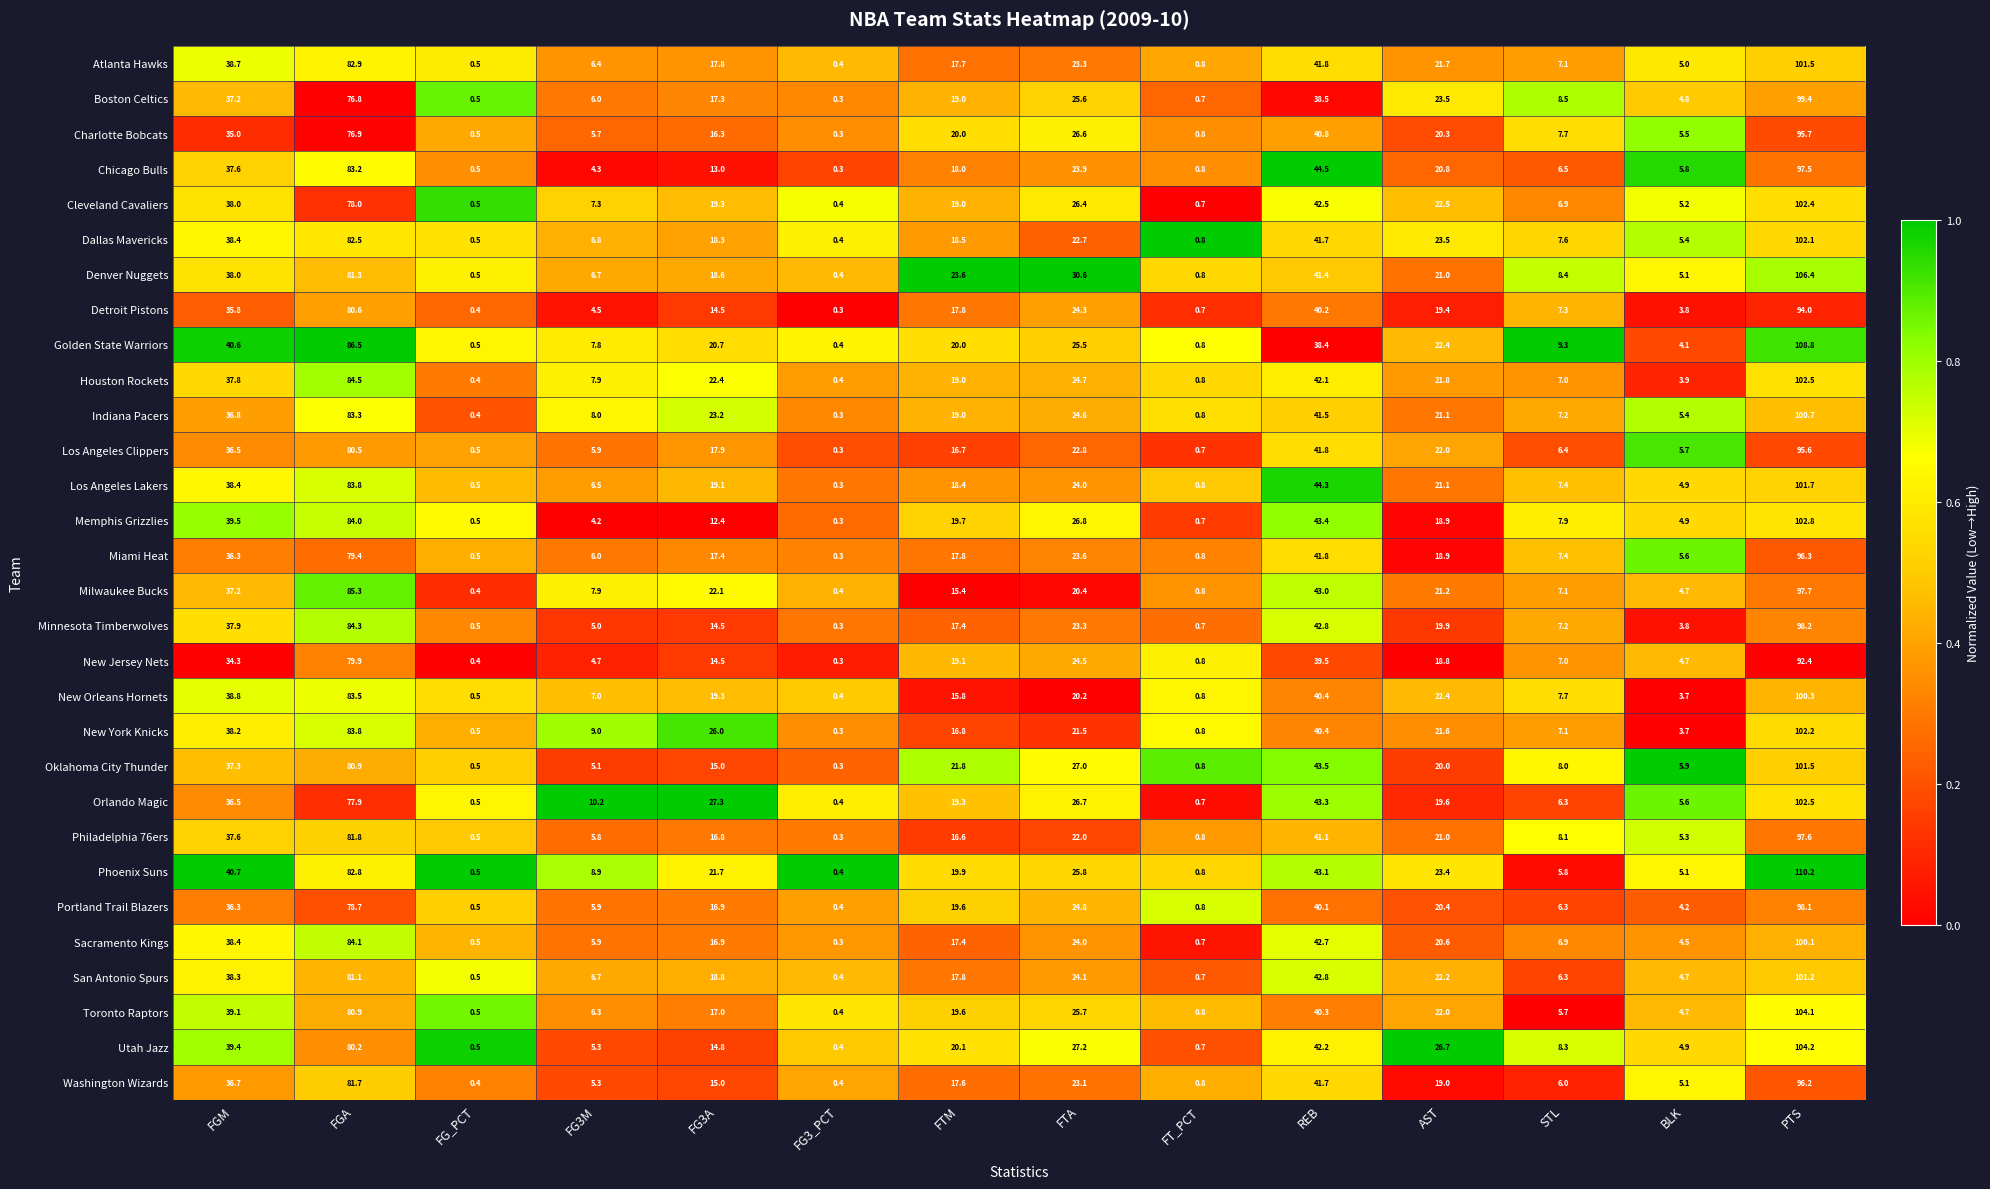

The value of Charlotte Bobcats at PTS is 32.7. True or false?

False